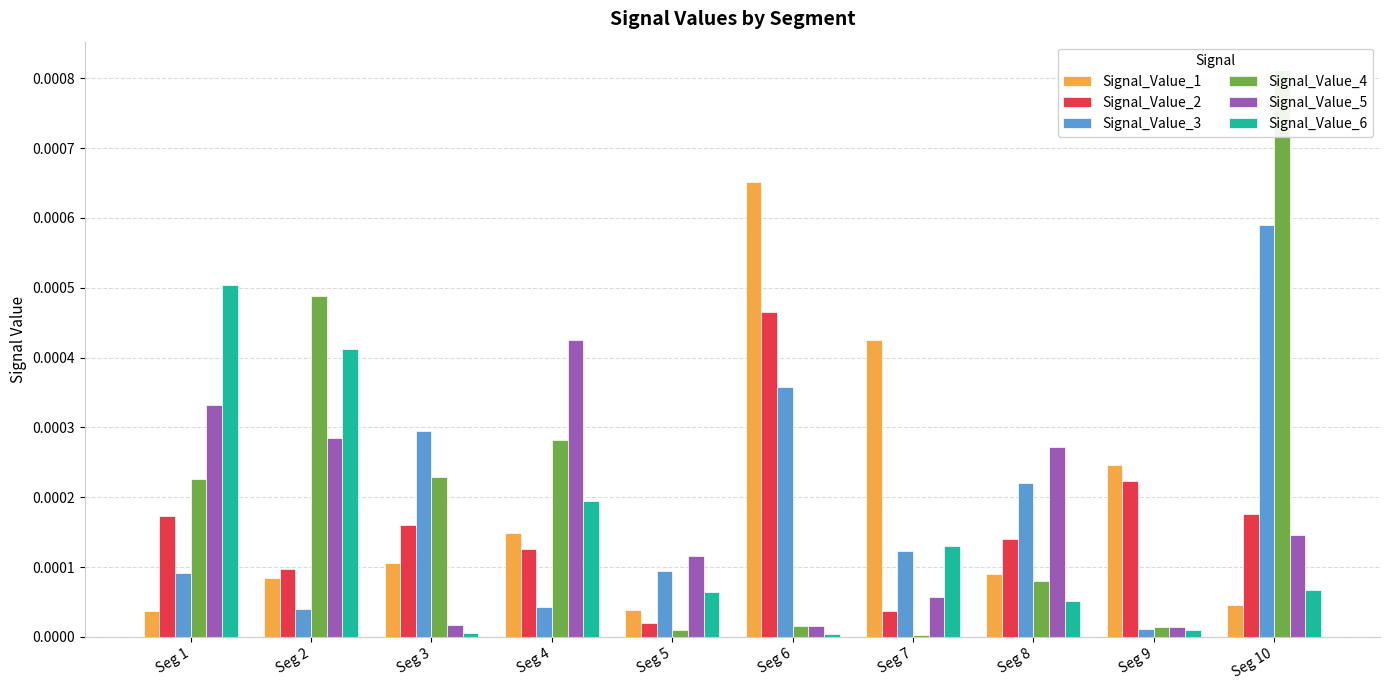

What are all the series names shown in the legend?

Signal_Value_1, Signal_Value_2, Signal_Value_3, Signal_Value_4, Signal_Value_5, Signal_Value_6